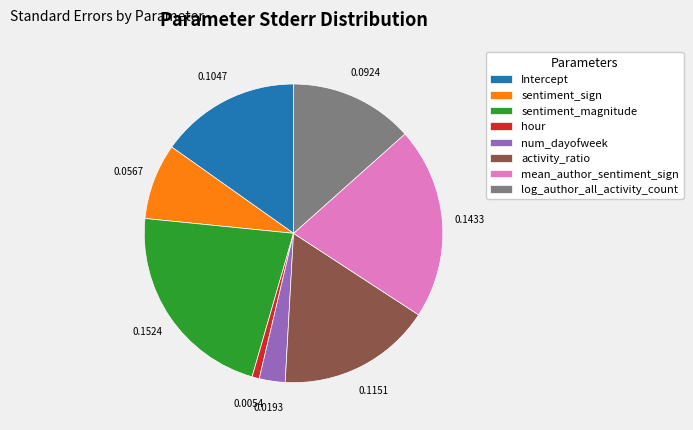

Does any single category account for the majority?

No